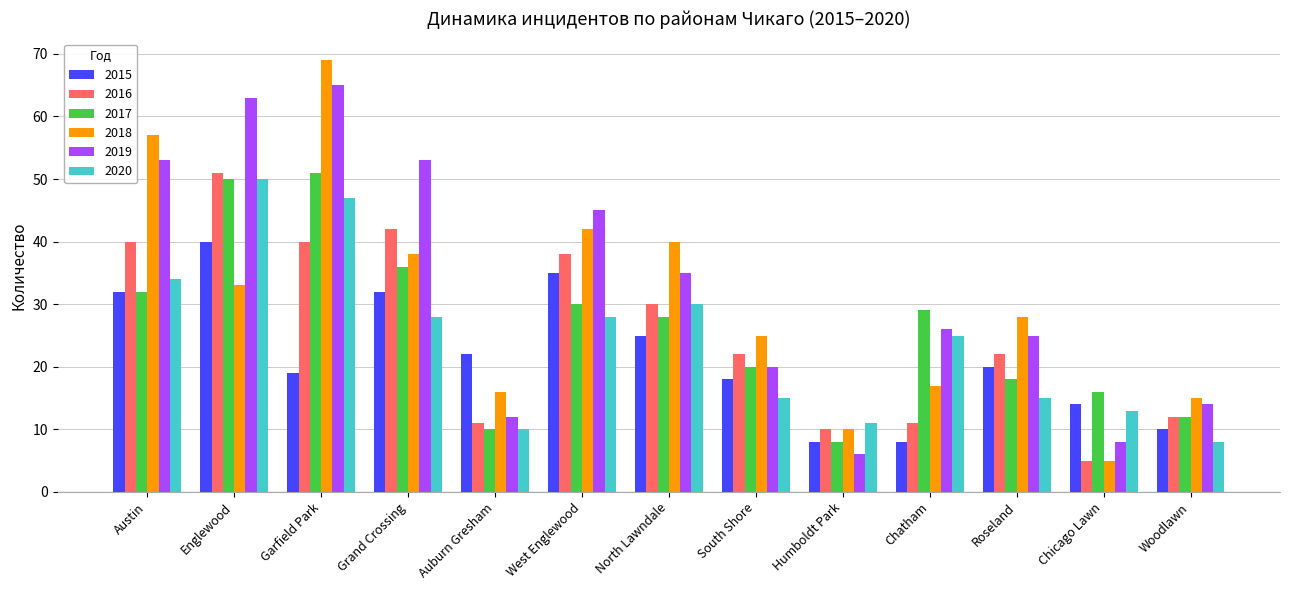

Does the chart contain any negative values?

No